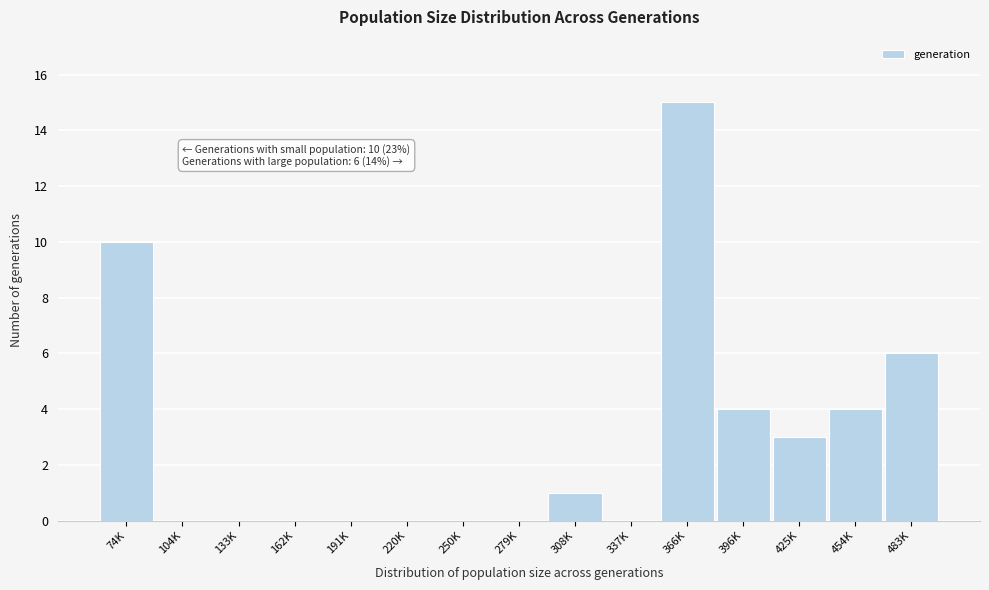

Reading left to right, transcribe all the data shown in this chart.

74K=10	104K=0	133K=0	162K=0	191K=0	220K=0	250K=0	279K=0	308K=1	337K=0	366K=15	396K=4	425K=3	454K=4	483K=6